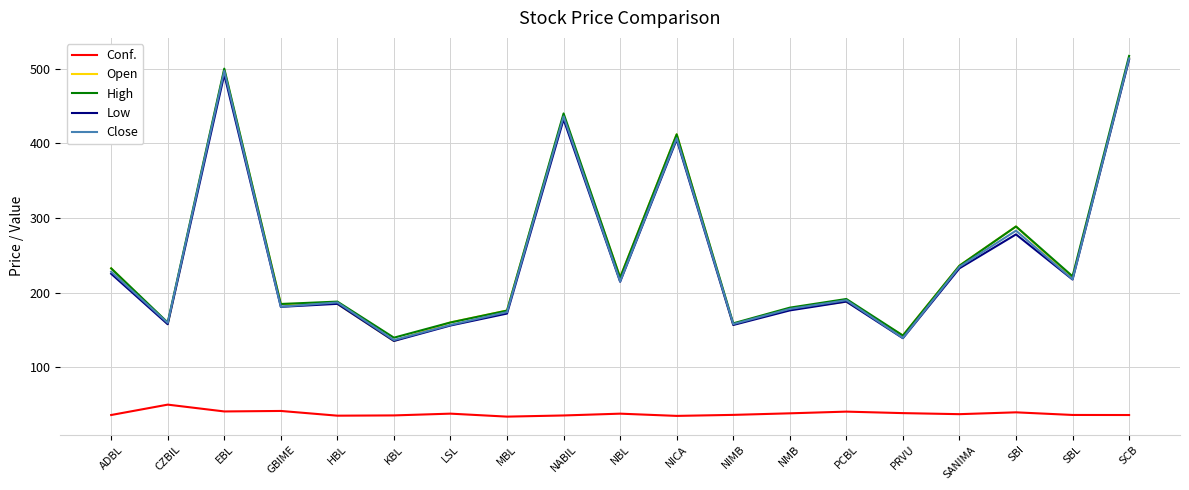

What is the difference between the highest and lowest values at NABIL?

404.5